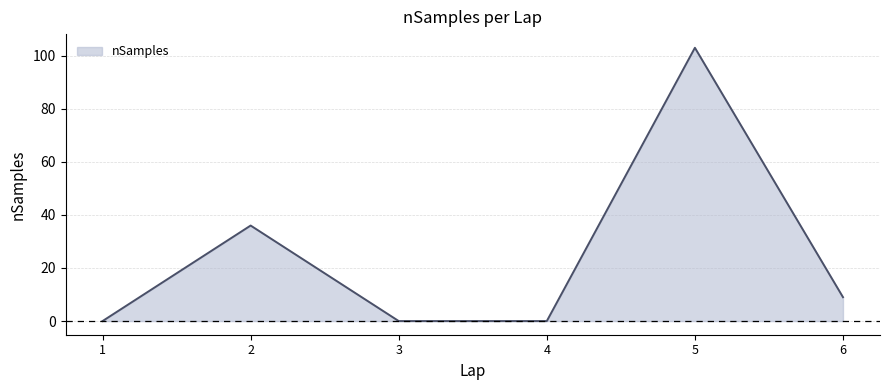

At which label does the data first exceed 9?

2